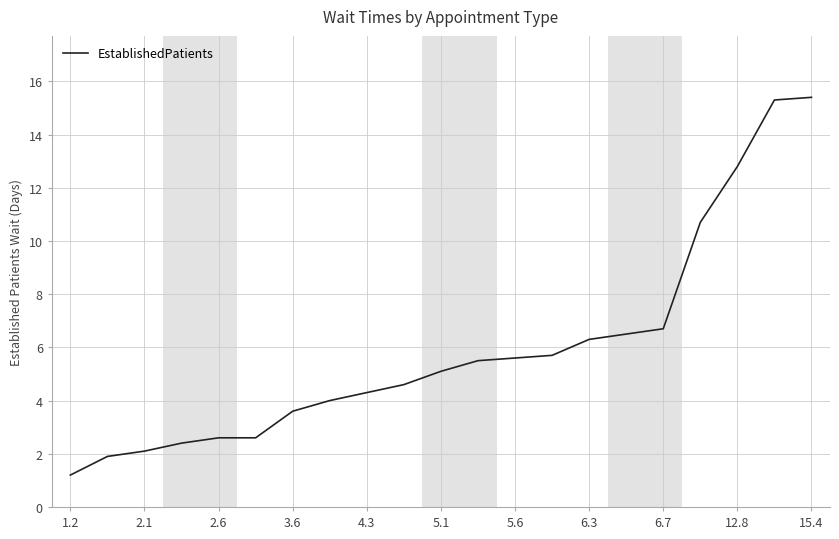

What is the greatest value displayed?

15.4